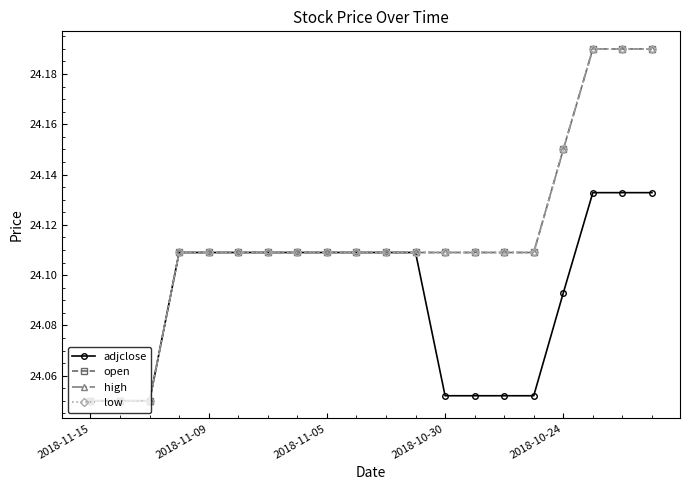

True or false: open and adjclose cross at least once.

False